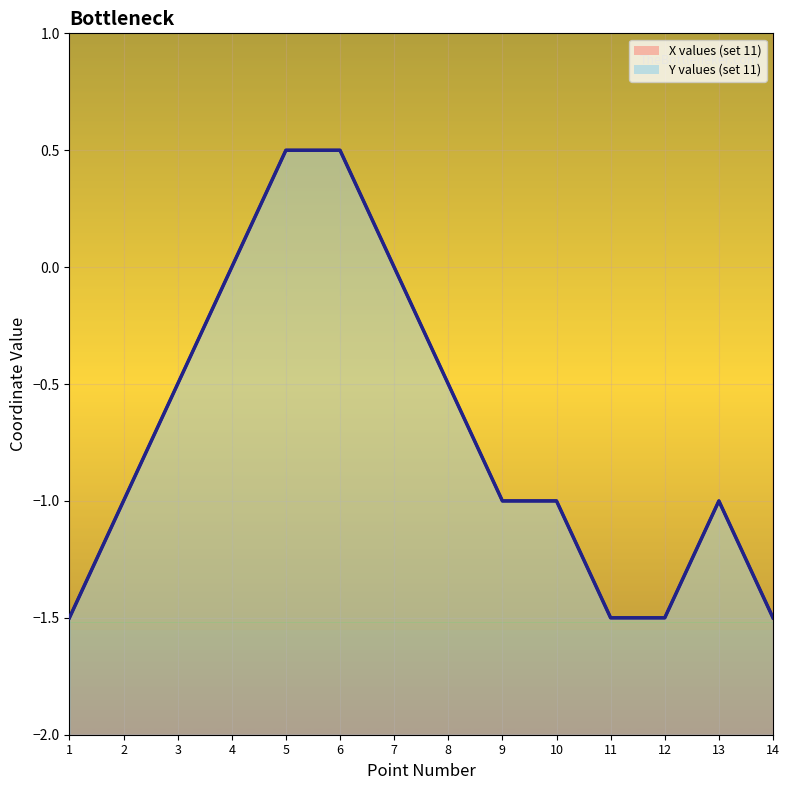

True or false: Y values (set 11) and X values (set 11) cross at least once.

False